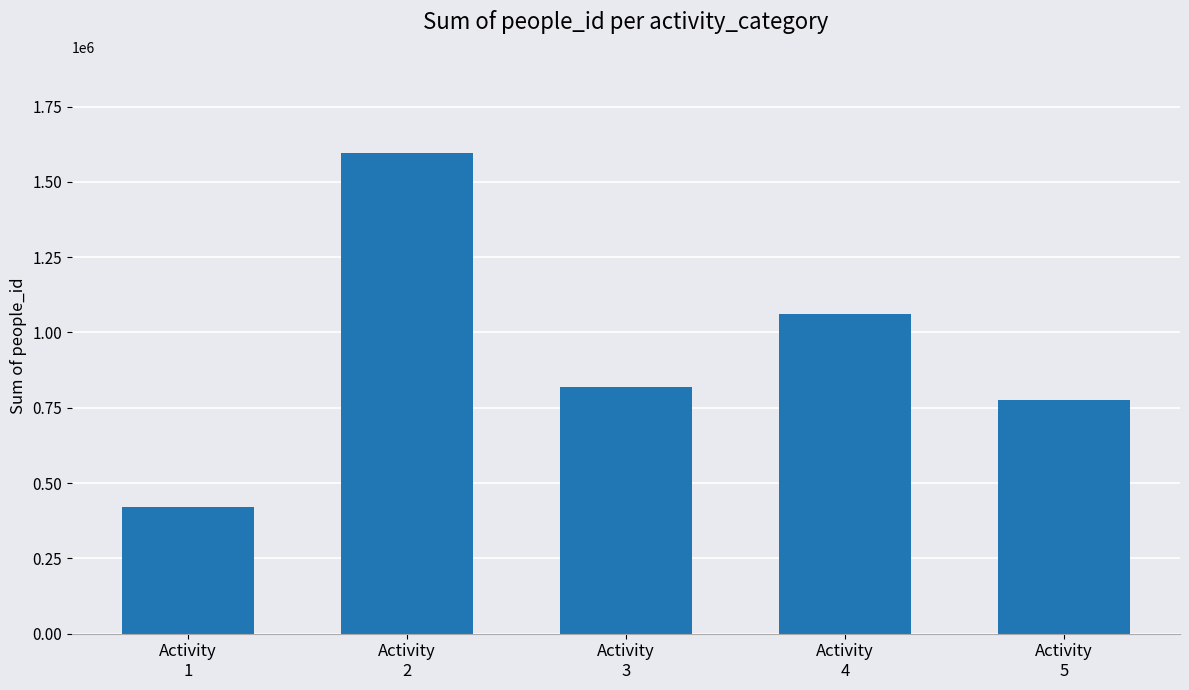

The chart shows a value of 696581 at Activity
1. True or false?

False